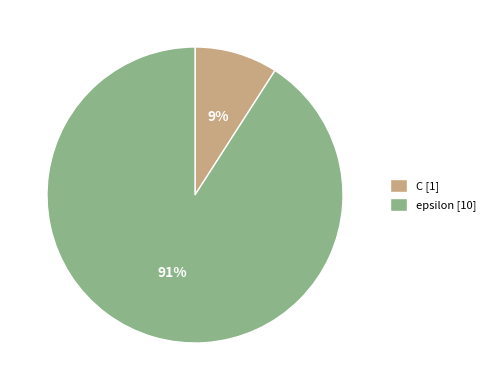

Which category has the smallest portion of the pie?

C